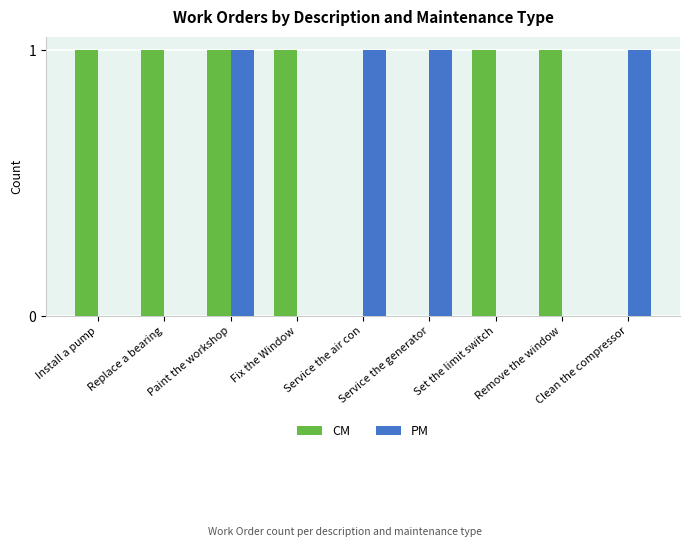

Which series has the largest total across all categories?

CM